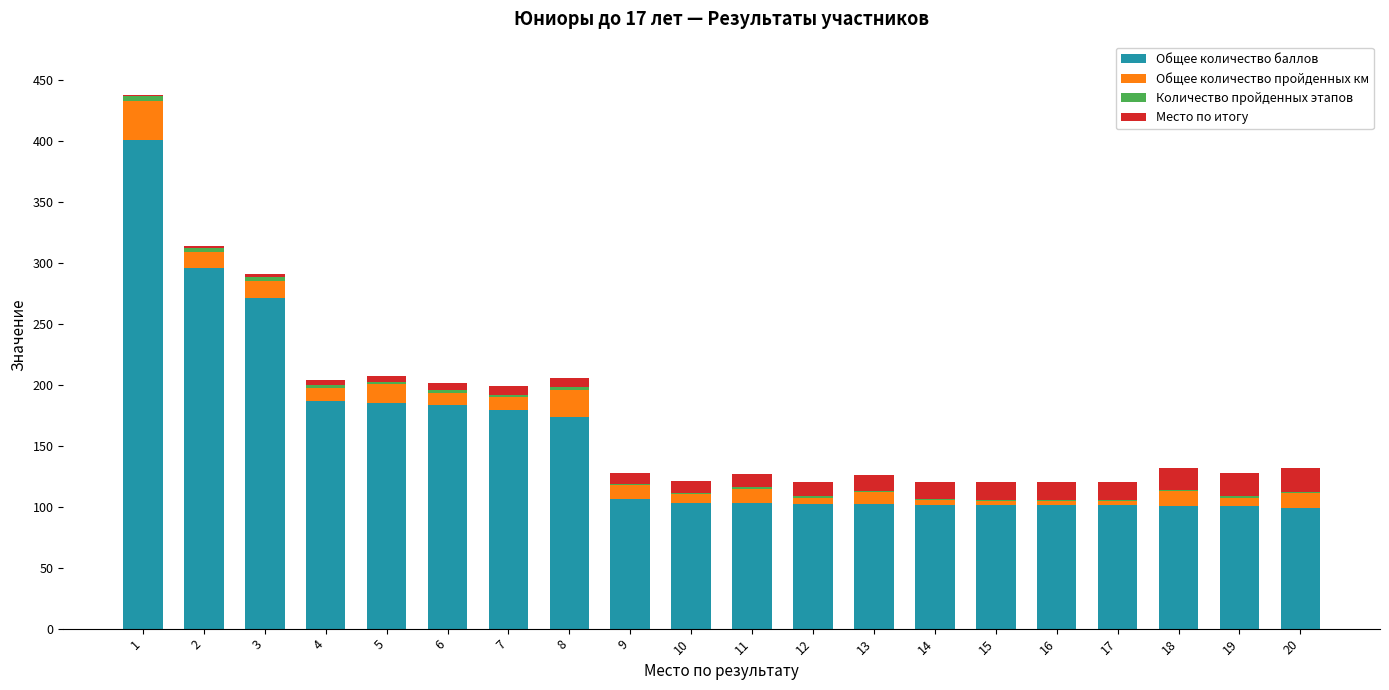

What is the maximum value for Общее количество баллов?

401.0